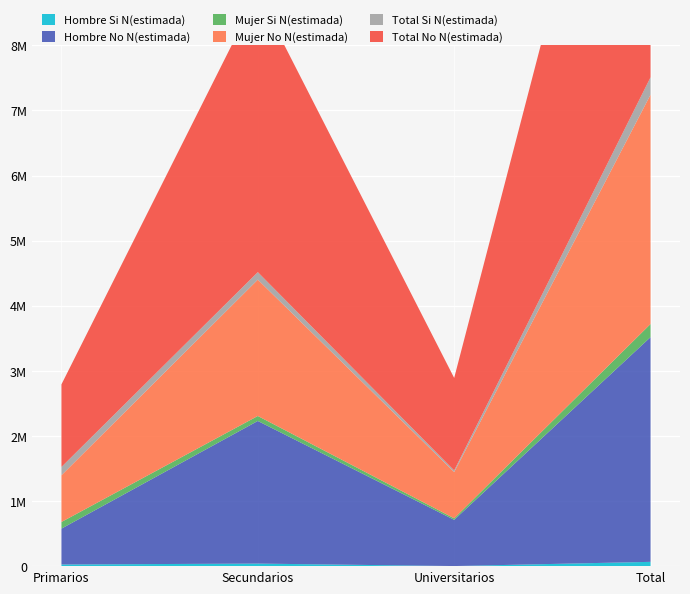

Reading left to right, transcribe all the data shown in this chart.

Hombre Si N(estimada): Primarios=25337	Secundarios=39157	Universitarios=1307	Total=65800
Hombre No N(estimada): Primarios=550900	Secundarios=2191409	Universitarios=710280	Total=3452590
Mujer Si N(estimada): Primarios=102122	Secundarios=76401	Universitarios=23310	Total=201833
Mujer No N(estimada): Primarios=717663	Secundarios=2094306	Universitarios=710695	Total=3522664
Total Si N(estimada): Primarios=127458	Secundarios=115558	Universitarios=24617	Total=267633
Total No N(estimada): Primarios=1268563	Secundarios=4285716	Universitarios=1420975	Total=6975254